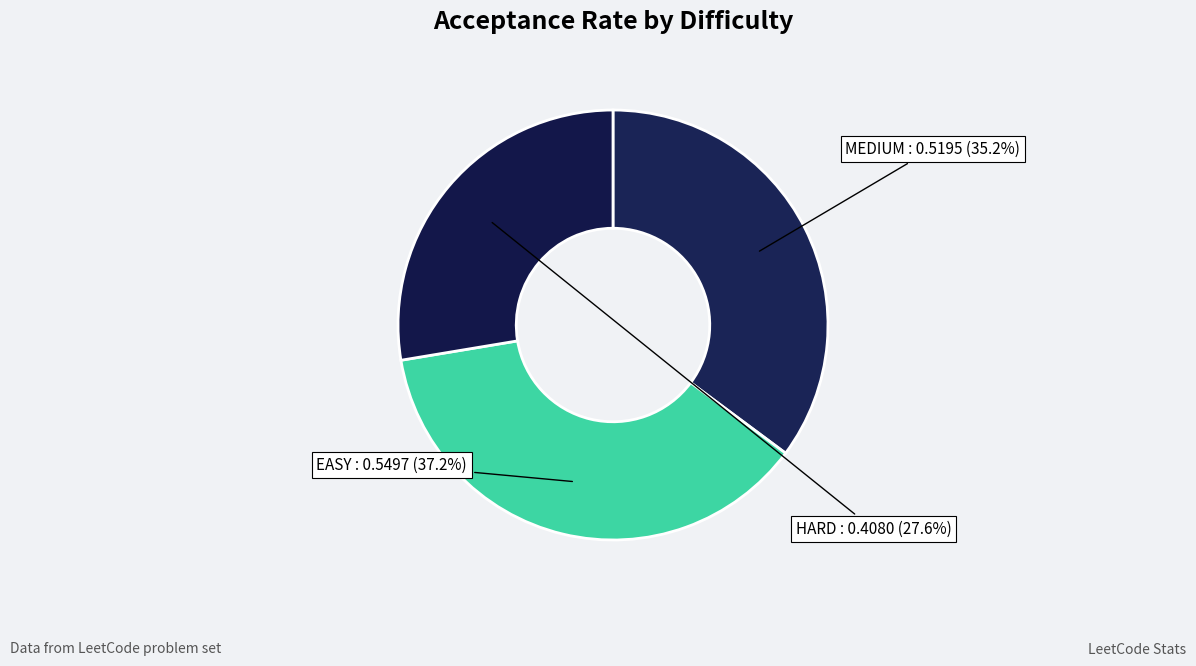

Does HARD represent more than half of the total?

No